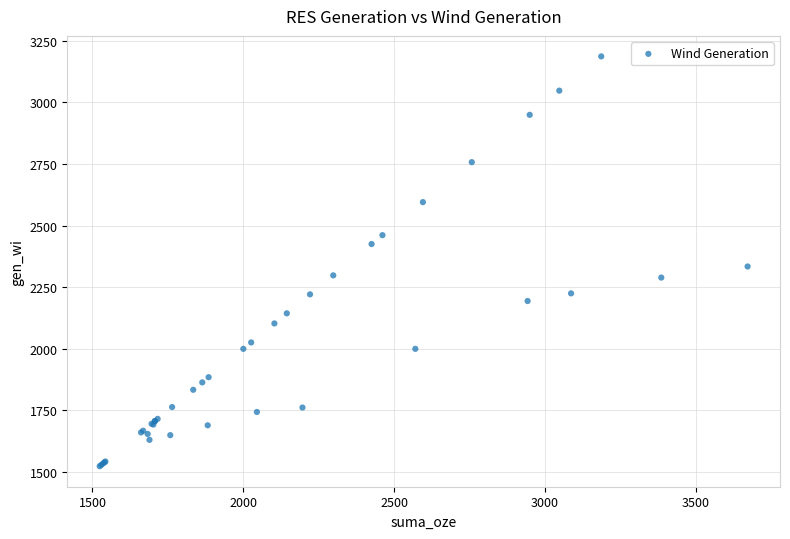

What Y value in the scatter plot is closest to 2355?

2334